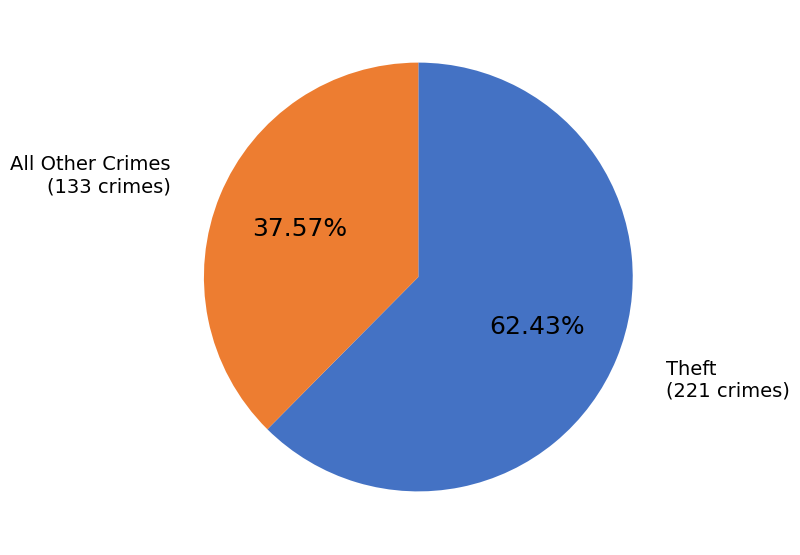

Rank the categories by value from lowest to highest.

All Other Crimes, Theft